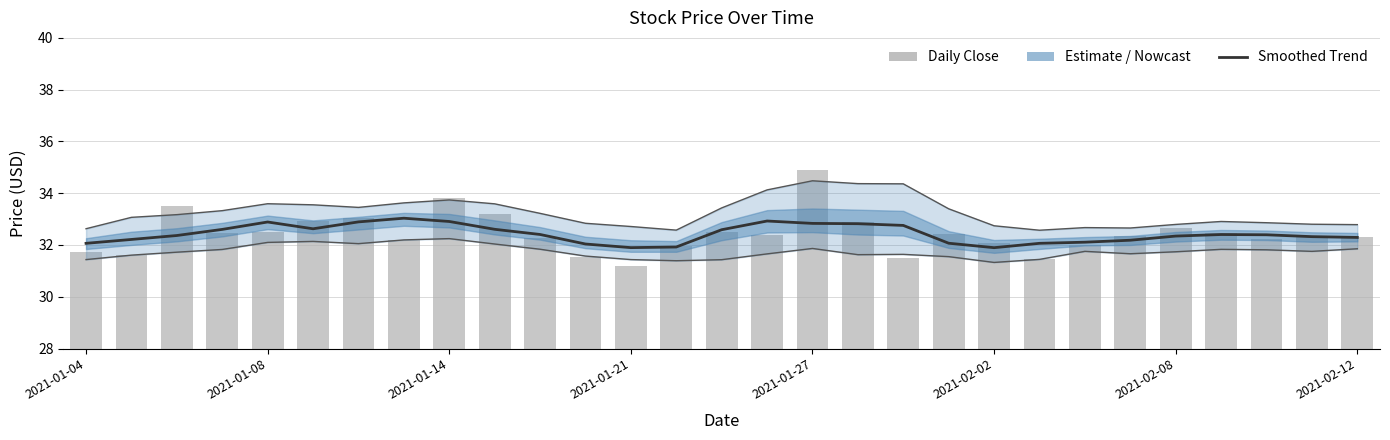

Read the Smoothed High value at 21.

32.6